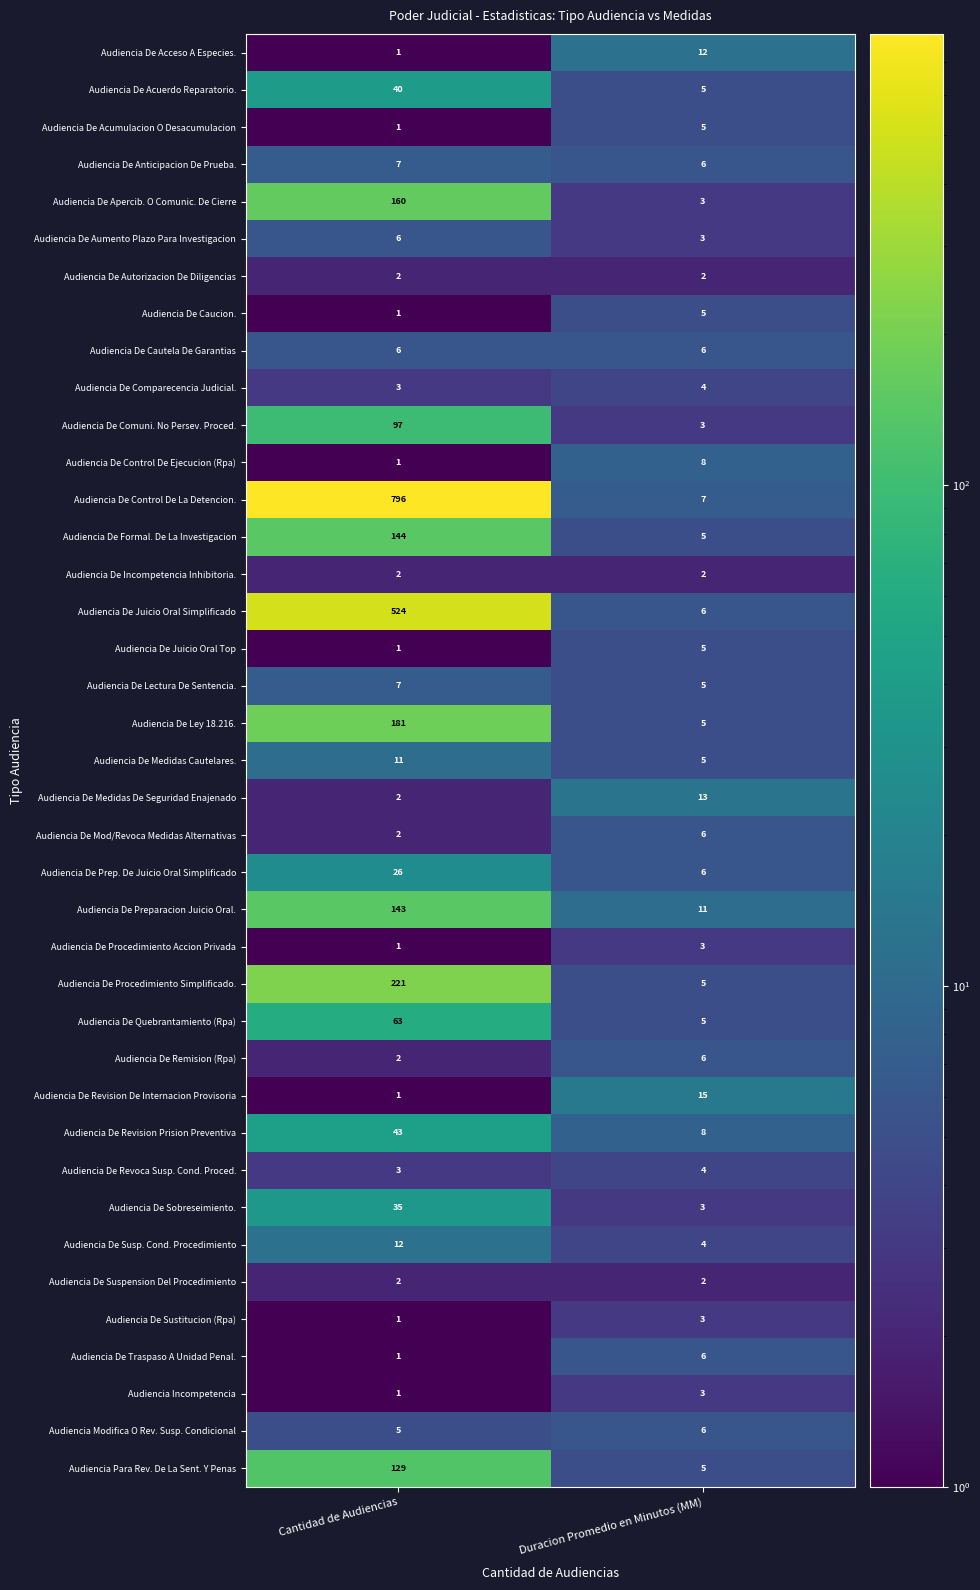

List the labels in order of Audiencia Modifica O Rev. Susp. Condicional value, smallest first.

Cantidad de Audiencias, Duracion Promedio en Minutos (MM)